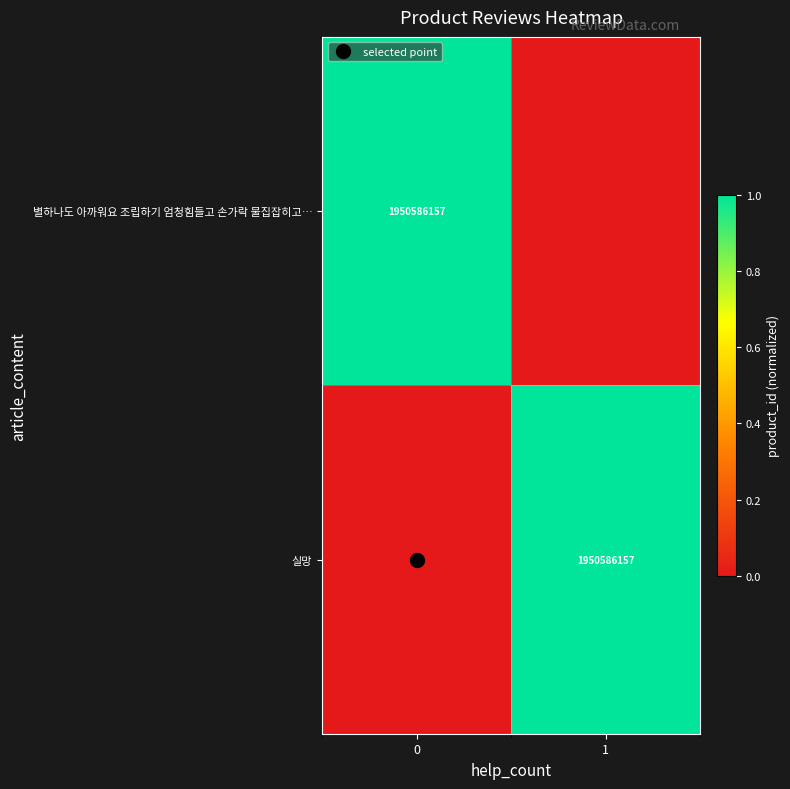

Is the value of 별하나도 아까워요 조립하기 엄청힘들고 손가락 물집잡히고… at 0 greater than the value of 실망 at 1?

No